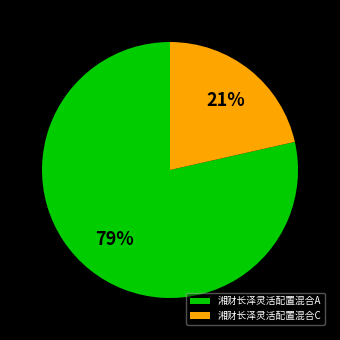

How many slices are in this pie chart?

2